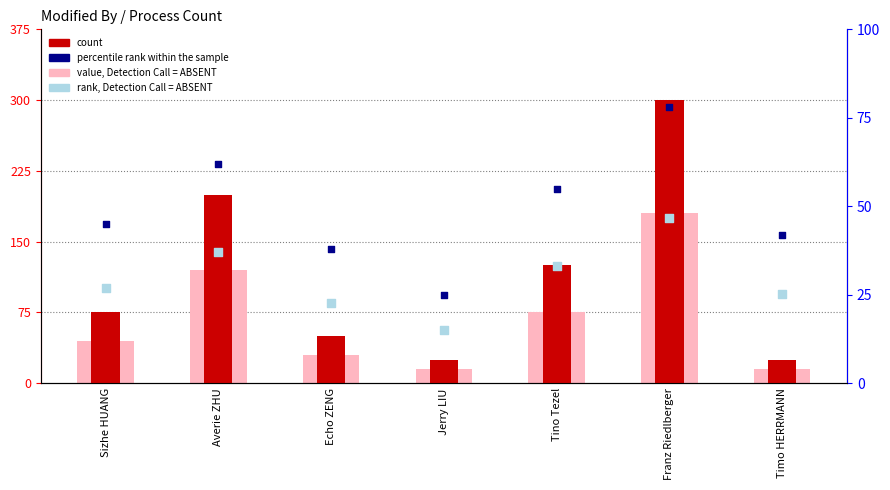

At how many categories does at least one series exceed 46?

3